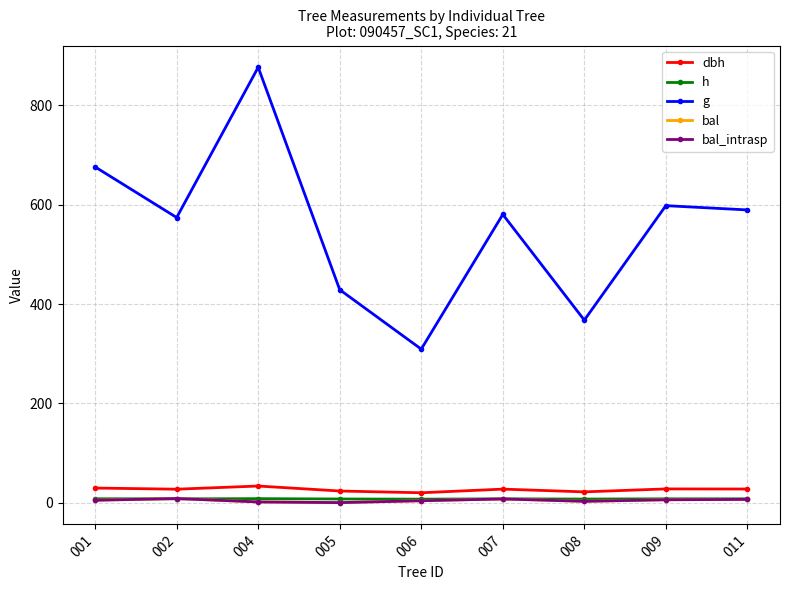

True or false: dbh and g cross at least once.

False